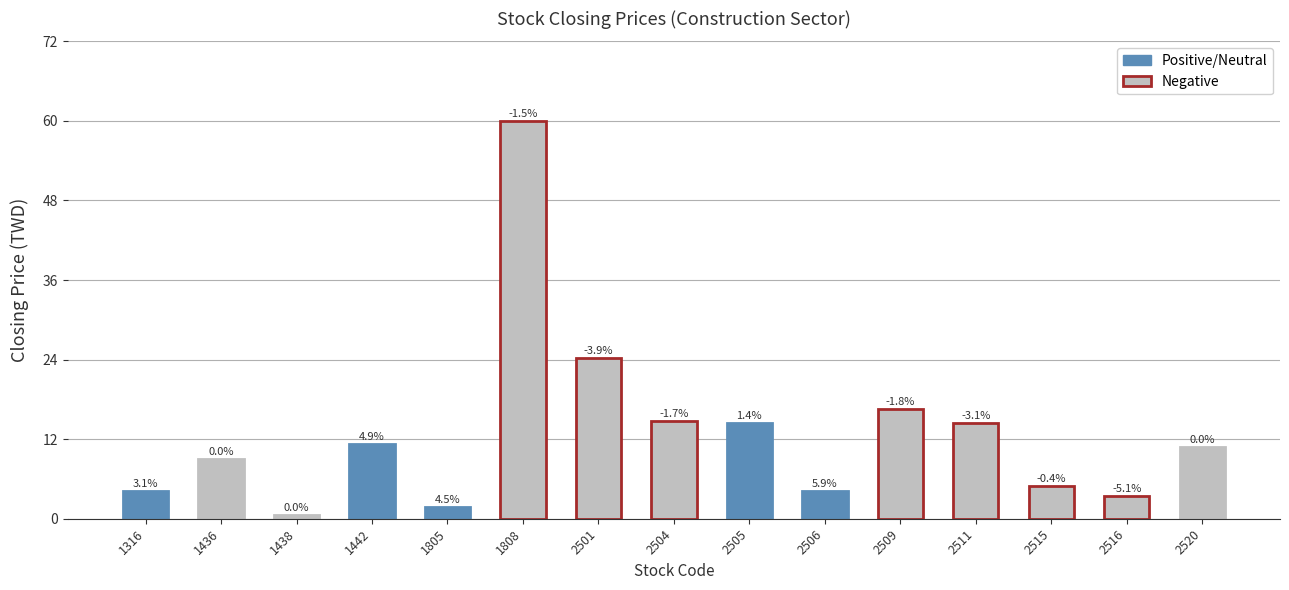

Which has a higher value, 1442 or 2505?

2505